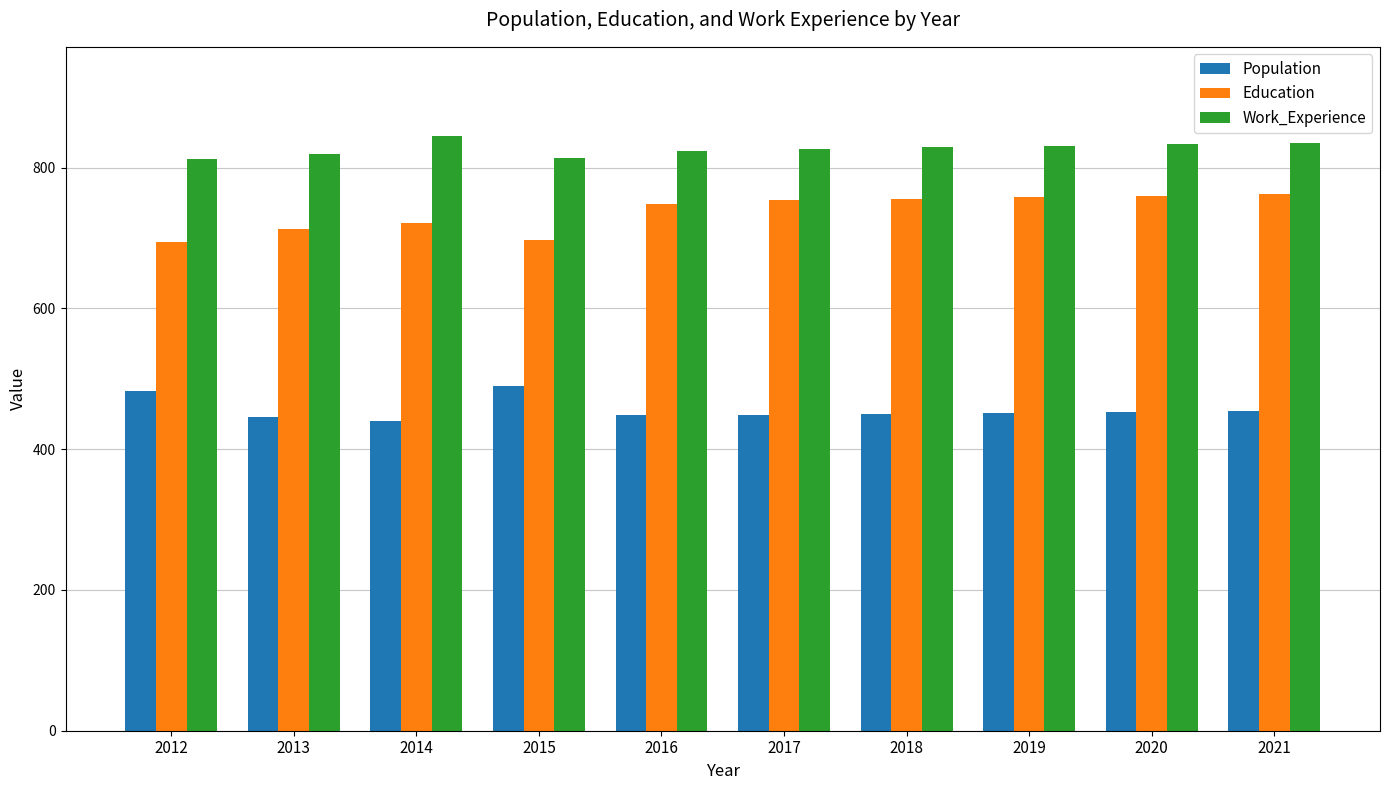

Rank the series by their average value, from lowest to highest.

Population, Education, Work_Experience